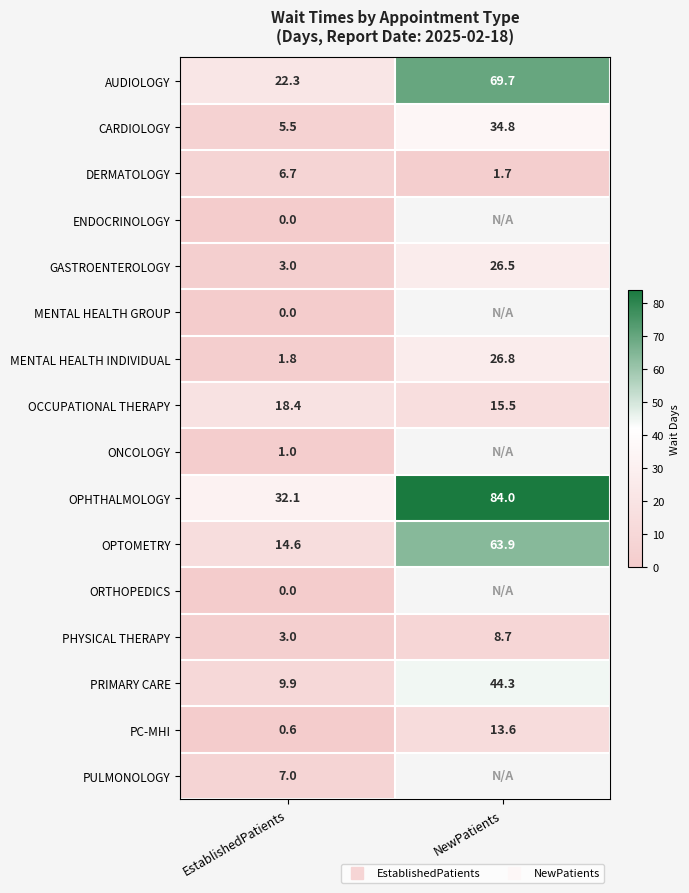

The OCCUPATIONAL THERAPY series shows 23.0 at NewPatients. True or false?

False